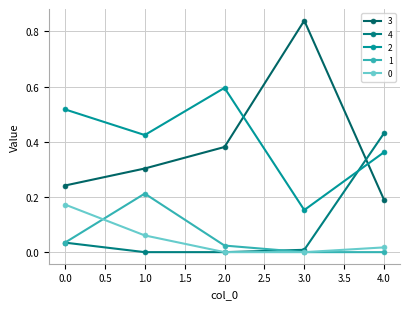

Reading left to right, what are all the values shown in this chart?

3: 0=0.2	1=0.3	2=0.4	3=0.8	4=0.2
4: 0=0.0	1=0.0	2=0.0	3=0.0	4=0.4
2: 0=0.5	1=0.4	2=0.6	3=0.2	4=0.4
1: 0=0.0	1=0.2	2=0.0	3=0.0	4=0.0
0: 0=0.2	1=0.1	2=0.0	3=0.0	4=0.0